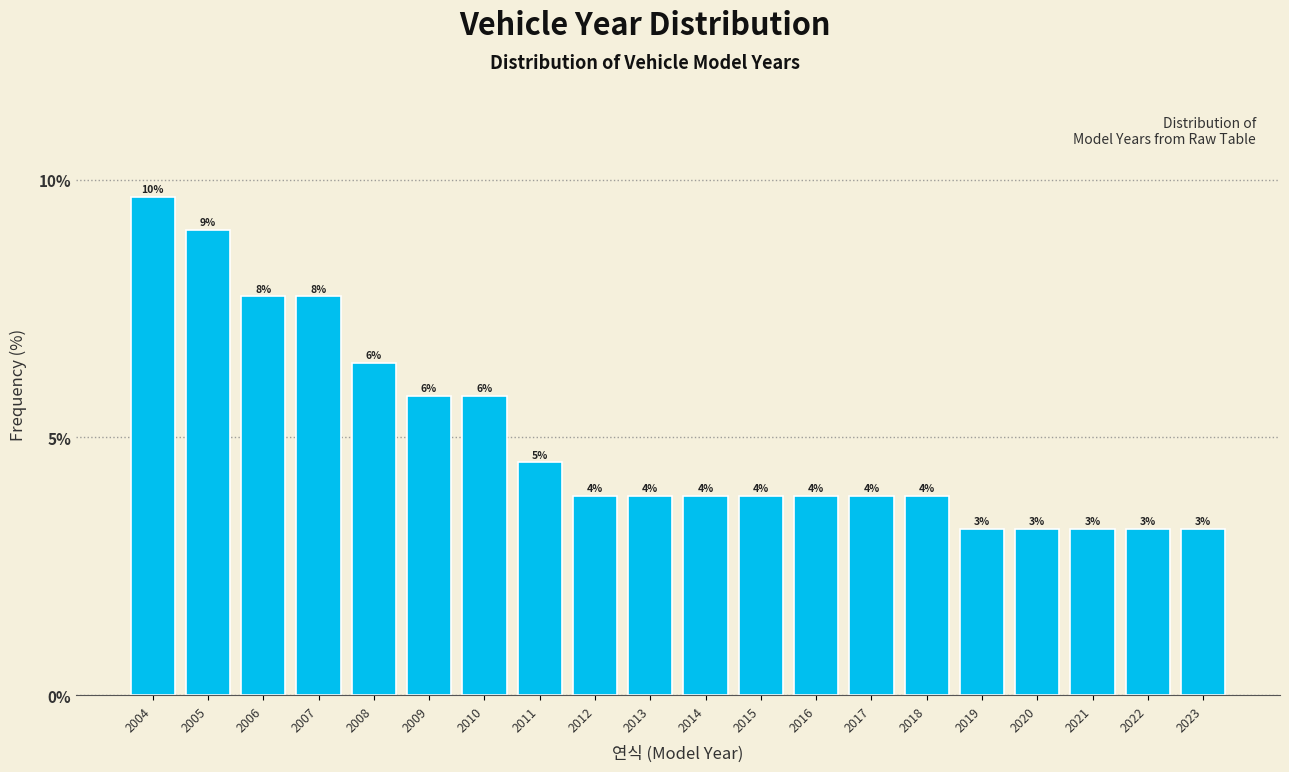

Are the bars horizontal?

No